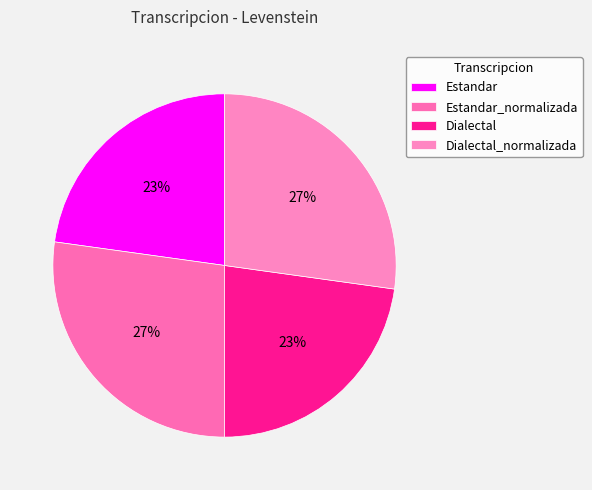

Does Estandar represent more than half of the total?

No